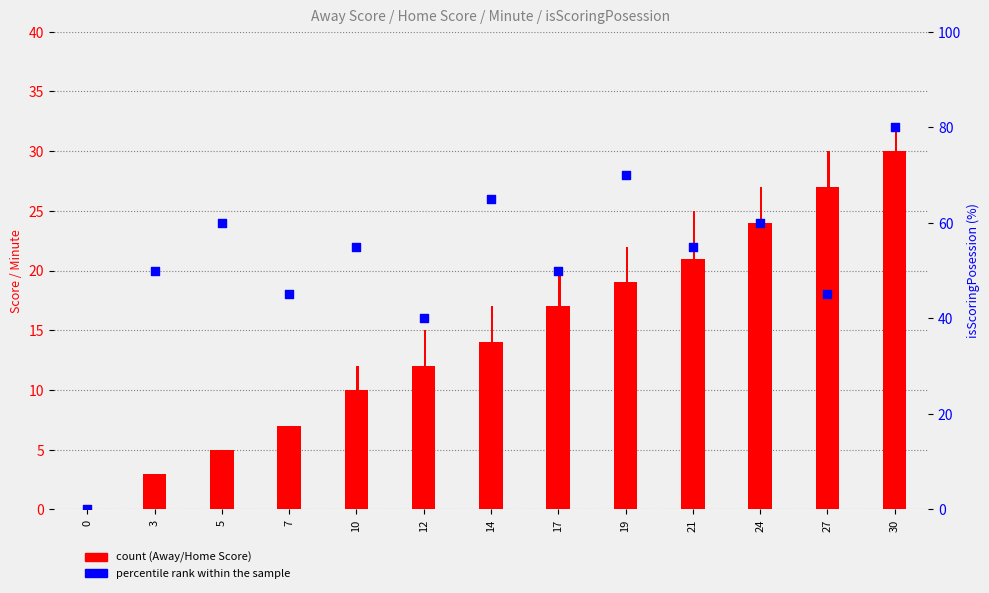

Which series reaches the maximum Y coordinate?

isScoringPosession